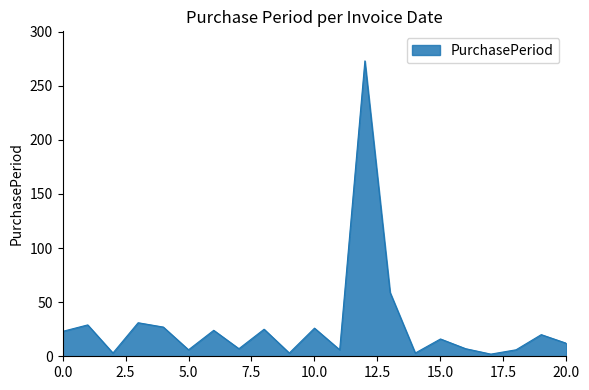

What is the minimum value shown in the chart?

2